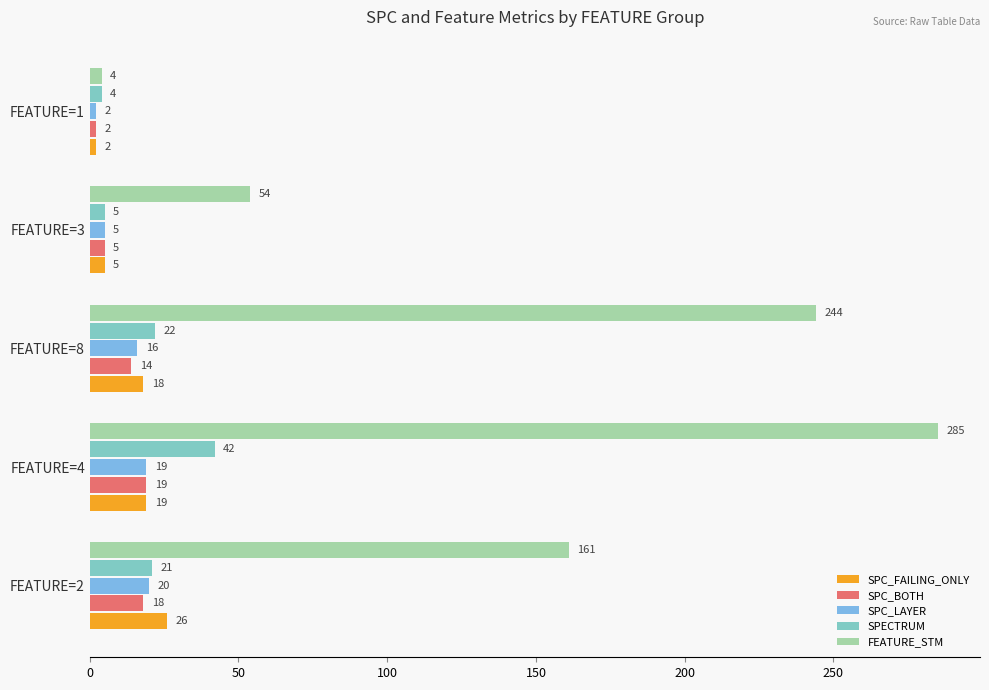

Is it true that SPC_BOTH equals 24 at FEATURE=8?

False